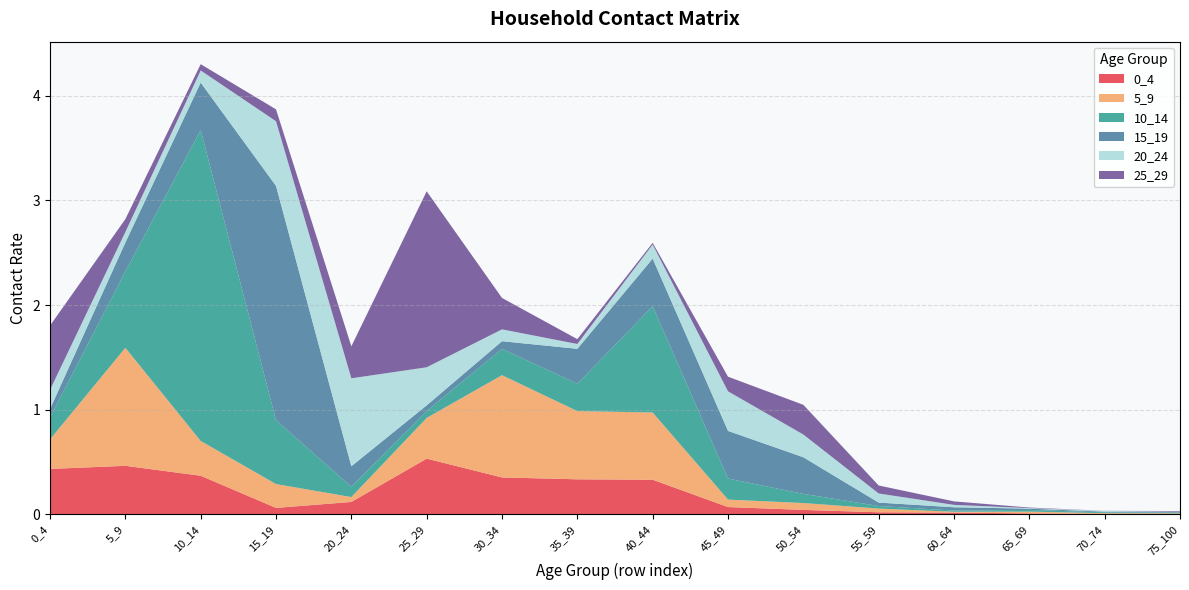

Reading left to right, what are all the values shown in this chart?

0_4: 0.4	0.5	0.4	0.1	0.1	0.5	0.4	0.3	0.3	0.1	0.0	0.0	0.0	0.0	0.0	0.0
5_9: 0.3	1.1	0.3	0.2	0.0	0.4	1.0	0.7	0.6	0.1	0.1	0.0	0.0	0.0	0.0	0.0
10_14: 0.2	0.7	3.0	0.6	0.1	0.1	0.3	0.3	1.0	0.2	0.1	0.0	0.0	0.0	0.0	0.0
15_19: 0.1	0.3	0.5	2.2	0.2	0.1	0.1	0.3	0.5	0.5	0.4	0.0	0.0	0.0	0.0	0.0
20_24: 0.2	0.1	0.1	0.6	0.8	0.4	0.1	0.0	0.1	0.4	0.2	0.1	0.0	0.0	0.0	0.0
25_29: 0.6	0.1	0.1	0.1	0.3	1.7	0.3	0.0	0.0	0.1	0.3	0.1	0.0	0.0	0.0	0.0